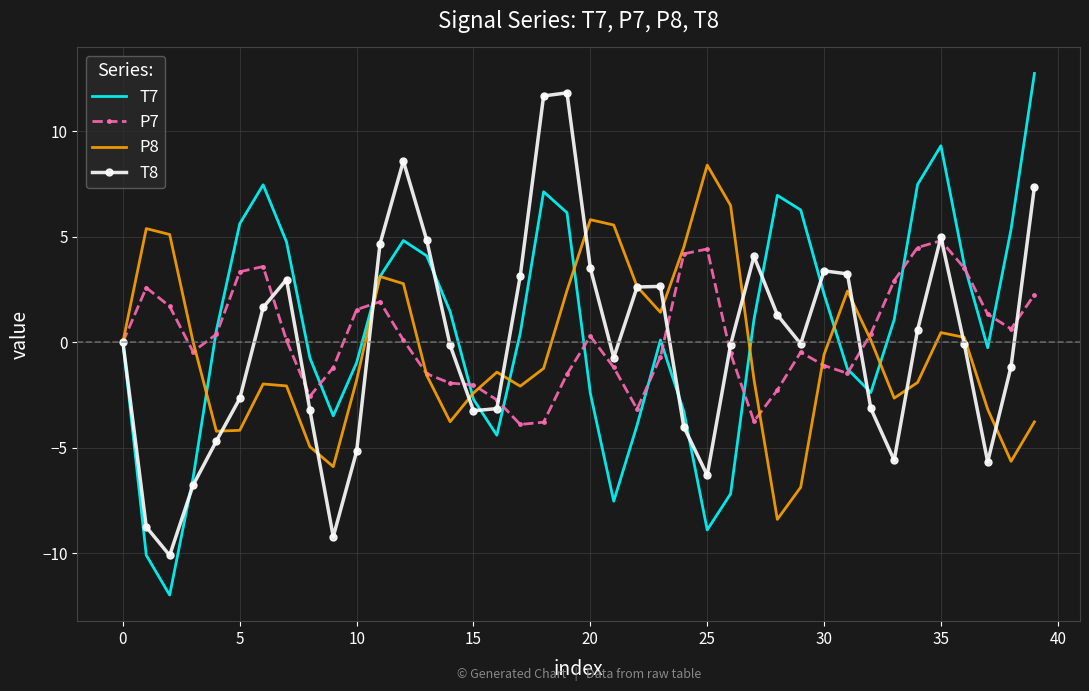

What is the minimum value shown in the chart?

-12.0